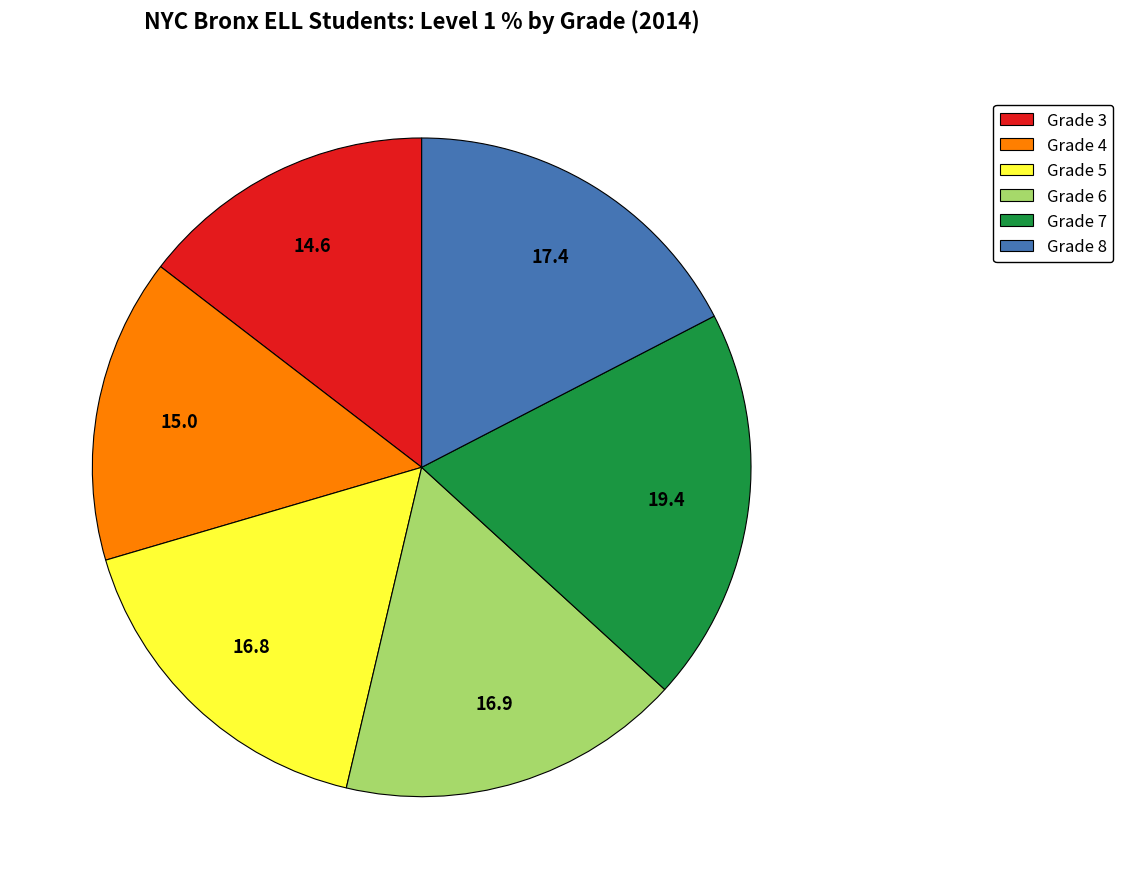

Does Grade 4 represent more than half of the total?

No